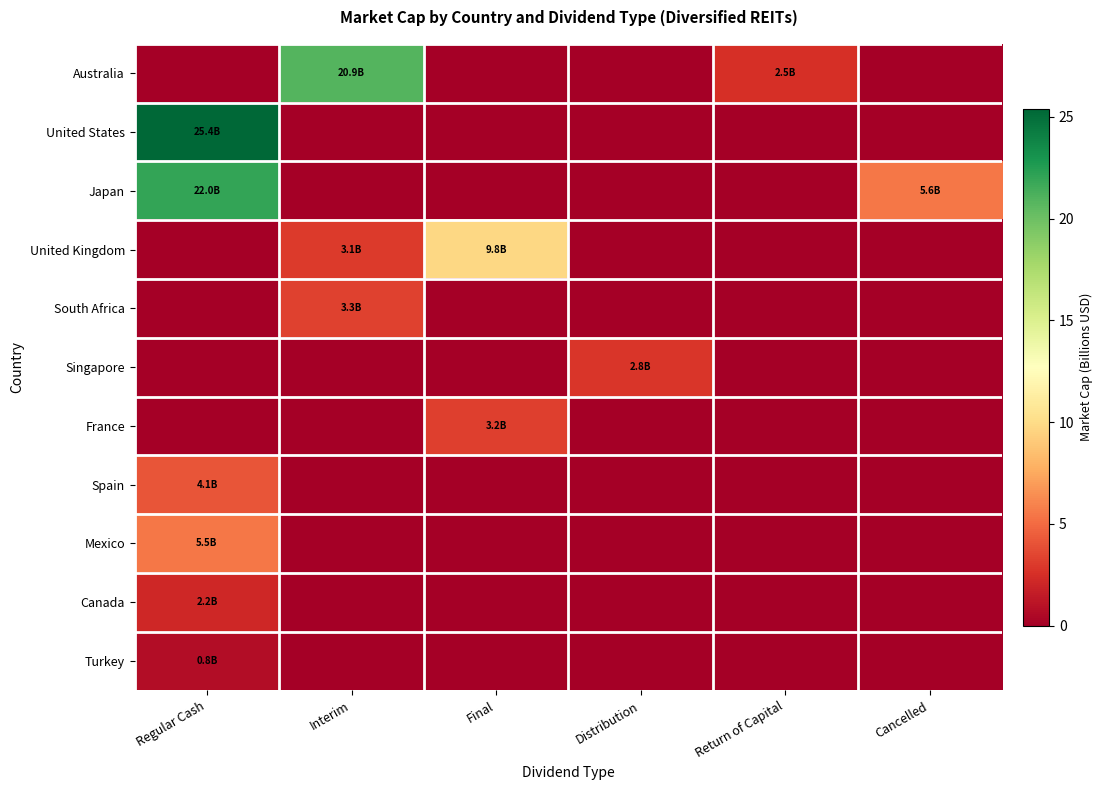

Reading left to right, transcribe all the data shown in this chart.

Australia: Regular Cash=0.0	Interim=20.9	Final=0.0	Distribution=0.0	Return of Capital=2.5	Cancelled=0.0
United States: Regular Cash=25.4	Interim=0.0	Final=0.0	Distribution=0.0	Return of Capital=0.0	Cancelled=0.0
Japan: Regular Cash=22.0	Interim=0.0	Final=0.0	Distribution=0.0	Return of Capital=0.0	Cancelled=5.6
United Kingdom: Regular Cash=0.0	Interim=3.1	Final=9.8	Distribution=0.0	Return of Capital=0.0	Cancelled=0.0
South Africa: Regular Cash=0.0	Interim=3.3	Final=0.0	Distribution=0.0	Return of Capital=0.0	Cancelled=0.0
Singapore: Regular Cash=0.0	Interim=0.0	Final=0.0	Distribution=2.8	Return of Capital=0.0	Cancelled=0.0
France: Regular Cash=0.0	Interim=0.0	Final=3.2	Distribution=0.0	Return of Capital=0.0	Cancelled=0.0
Spain: Regular Cash=4.1	Interim=0.0	Final=0.0	Distribution=0.0	Return of Capital=0.0	Cancelled=0.0
Mexico: Regular Cash=5.5	Interim=0.0	Final=0.0	Distribution=0.0	Return of Capital=0.0	Cancelled=0.0
Canada: Regular Cash=2.2	Interim=0.0	Final=0.0	Distribution=0.0	Return of Capital=0.0	Cancelled=0.0
Turkey: Regular Cash=0.8	Interim=0.0	Final=0.0	Distribution=0.0	Return of Capital=0.0	Cancelled=0.0